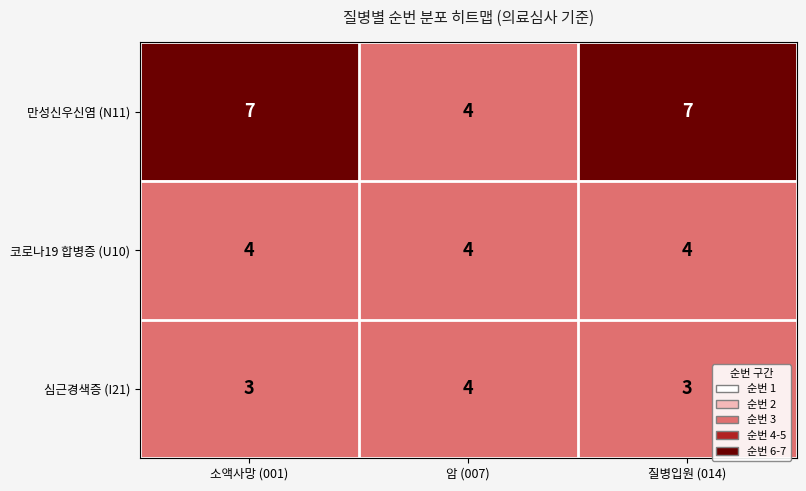

What value does the 심근경색증 (I21) series have at 소액사망 (001)?

3